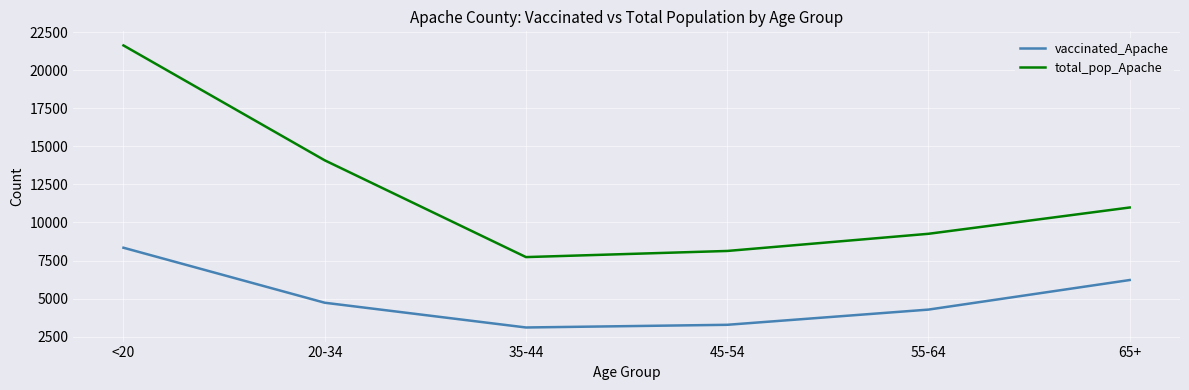

At which label is vaccinated_Apache closest to 5720?

65+